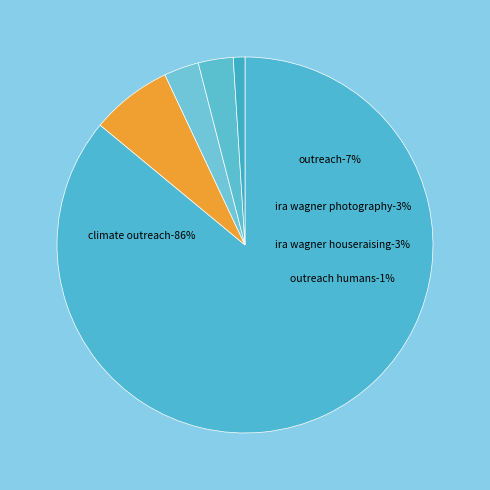

The output_symbol=1 (input b) slice represents 1% of the pie. True or false?

False